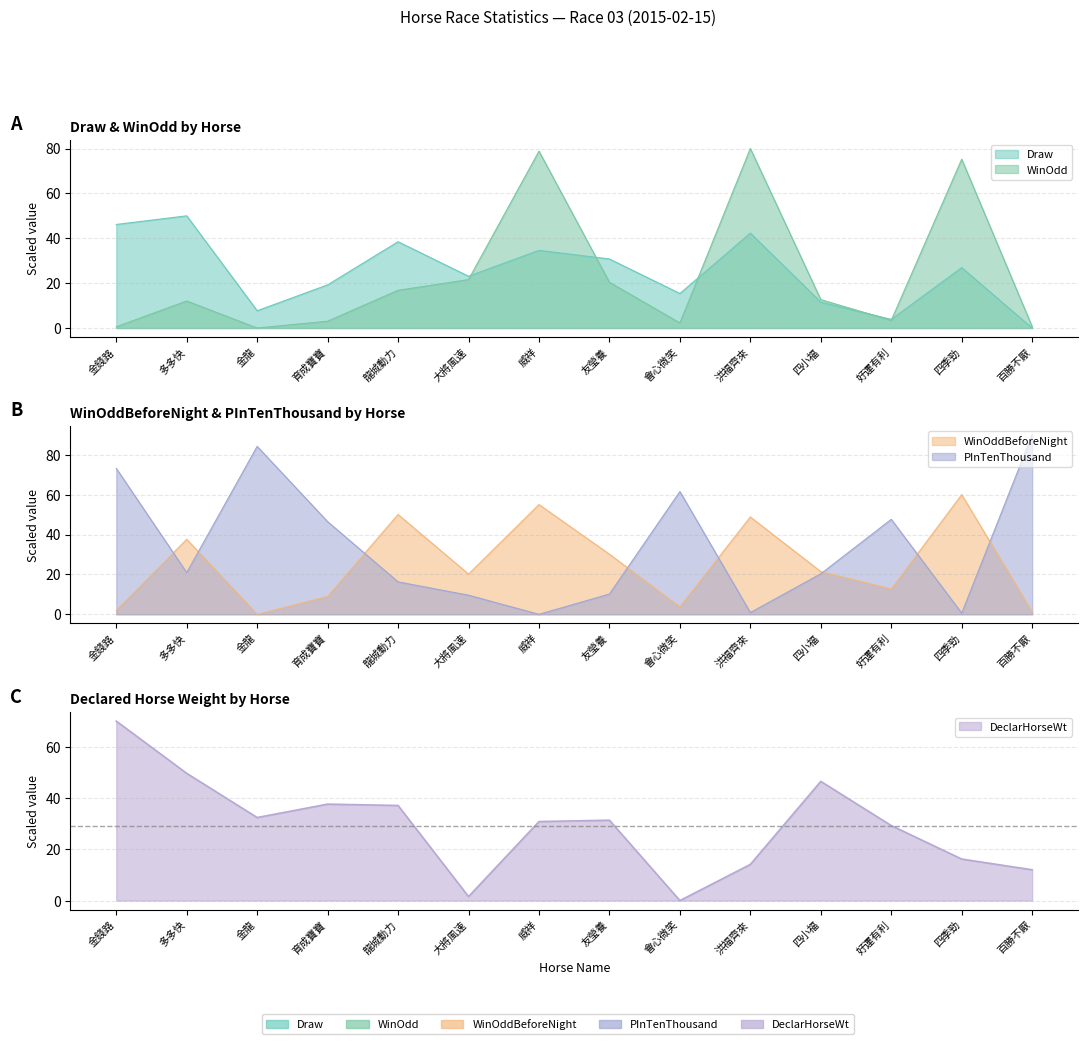

True or false: PInTenThousand has more than 0 interior local peaks.

True